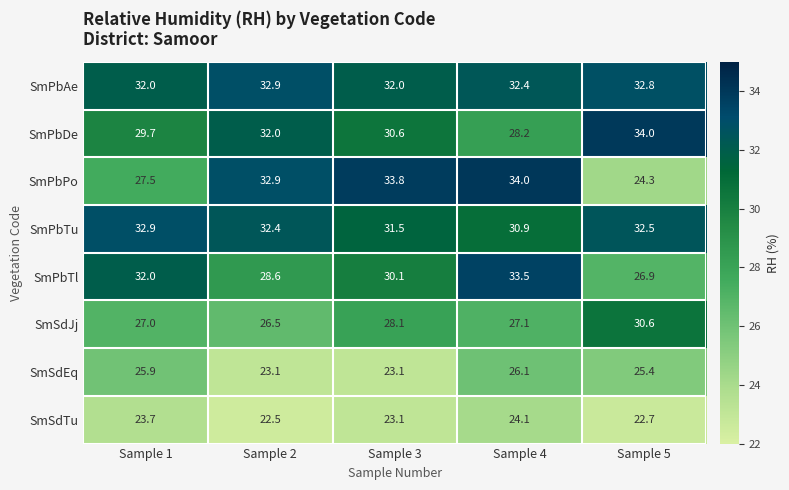

Which series has the largest range (max minus min)?

SmPbPo